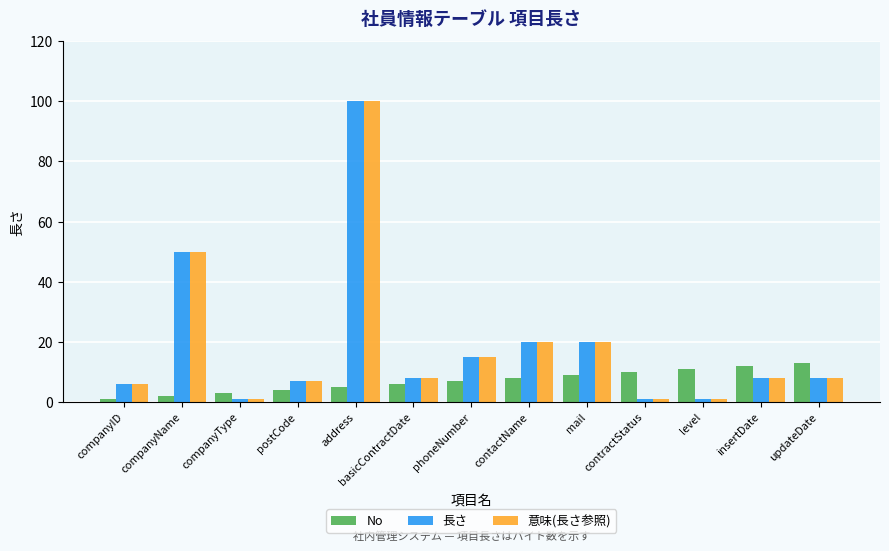

Is the value of 意味(長さ参照) at mail greater than the value of 長さ at level?

Yes